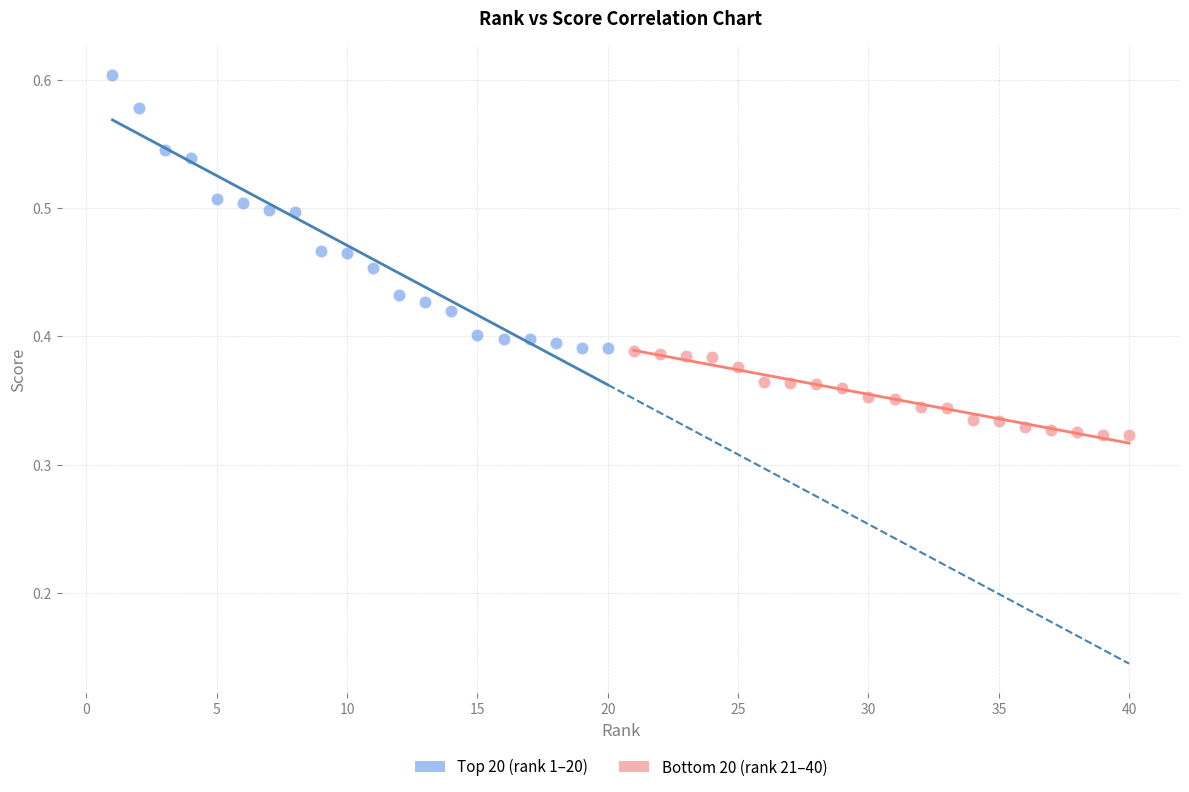

Which series has the largest Y range (max minus min)?

Top 20 (rank 1–20)